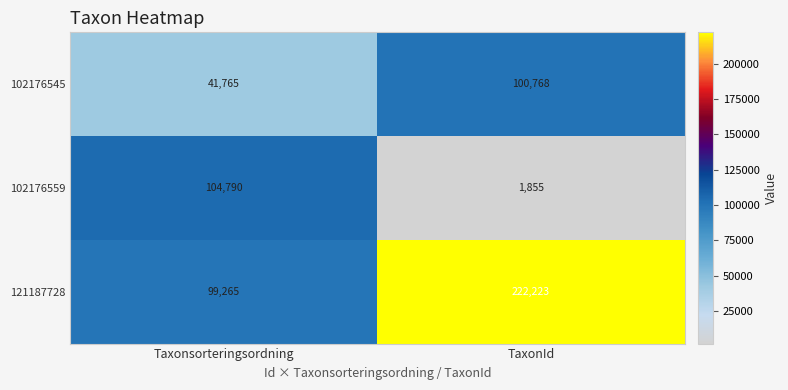

What is the highest value of the 121187728 series?

222223